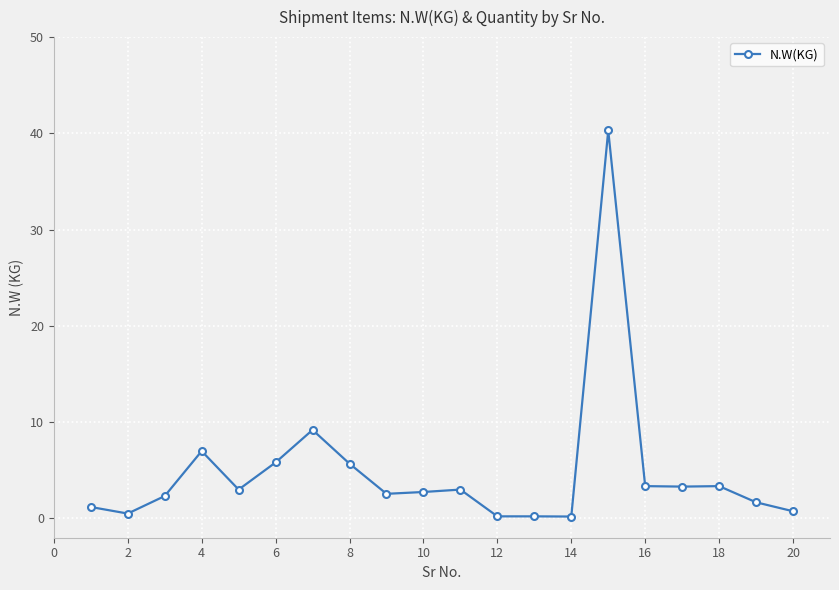

How many lines are shown in the chart?

1